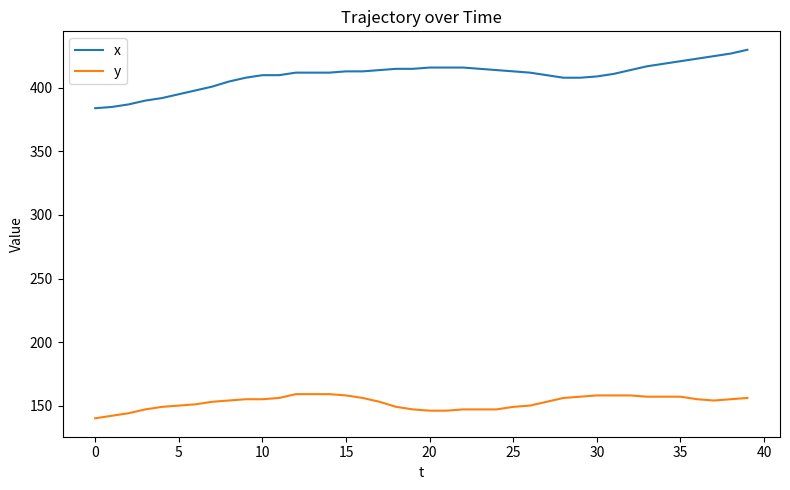

Which series has the largest range (max minus min)?

x